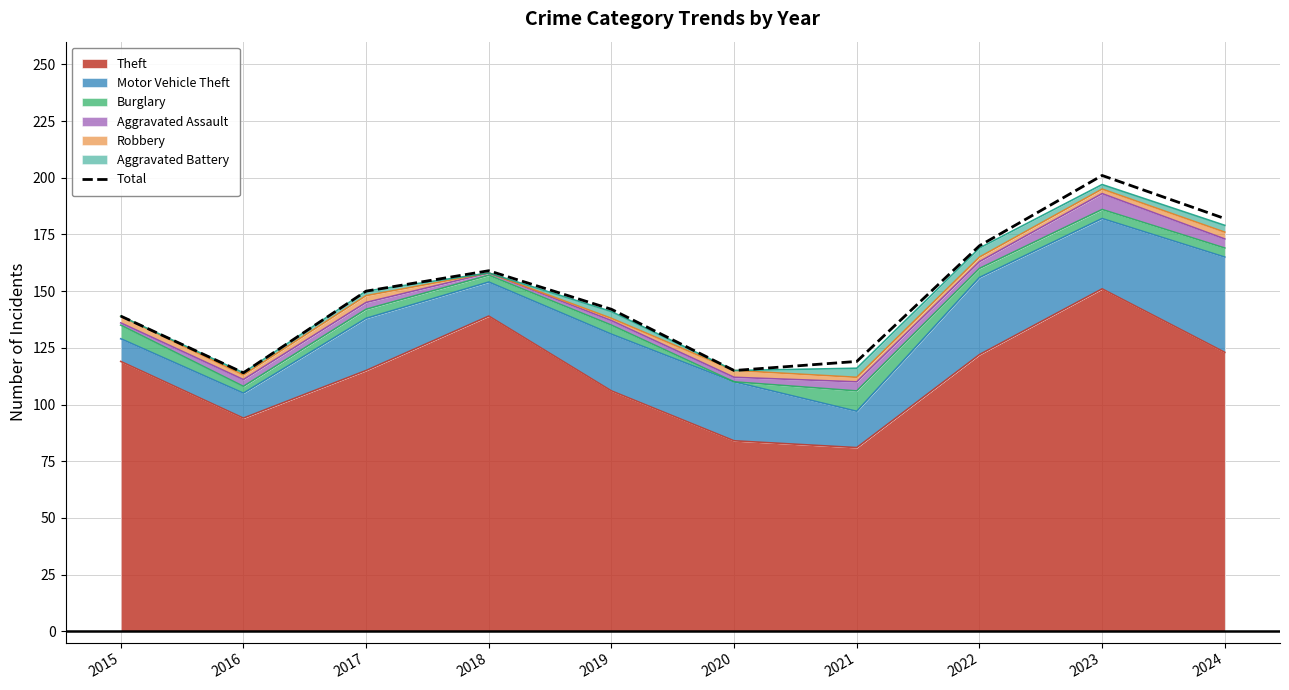

True or false: the data has more than 1 interior local peaks.

True